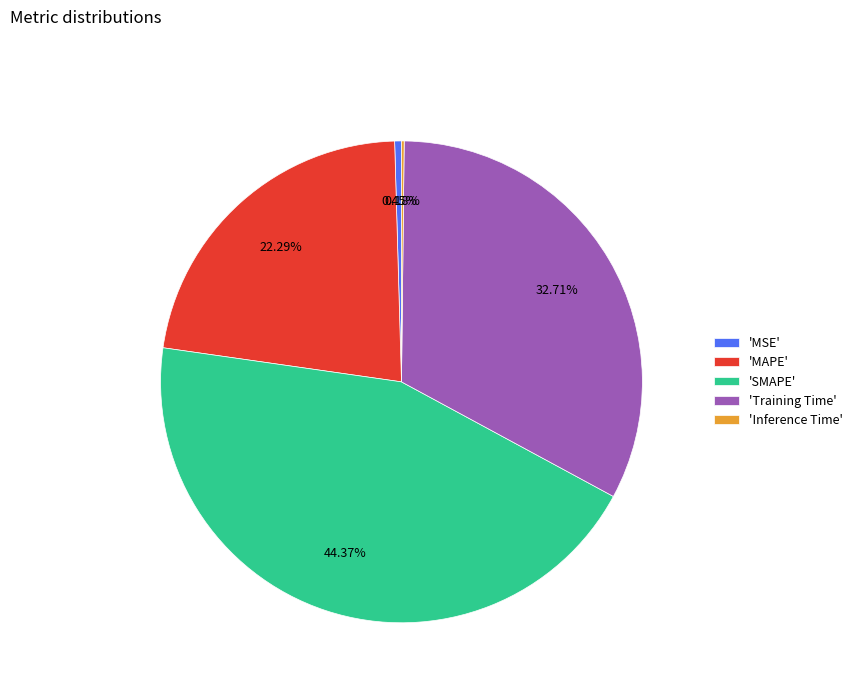

Which slice is the largest?

'SMAPE'